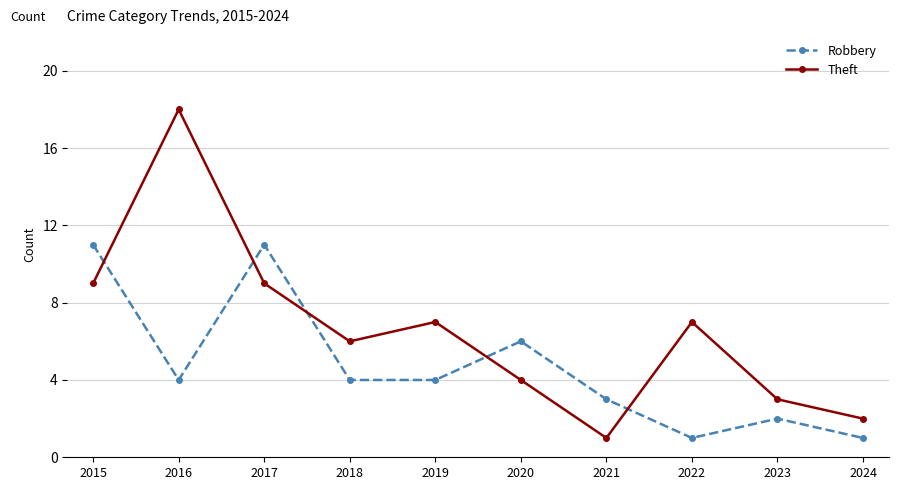

Which series has the largest range (max minus min)?

Theft